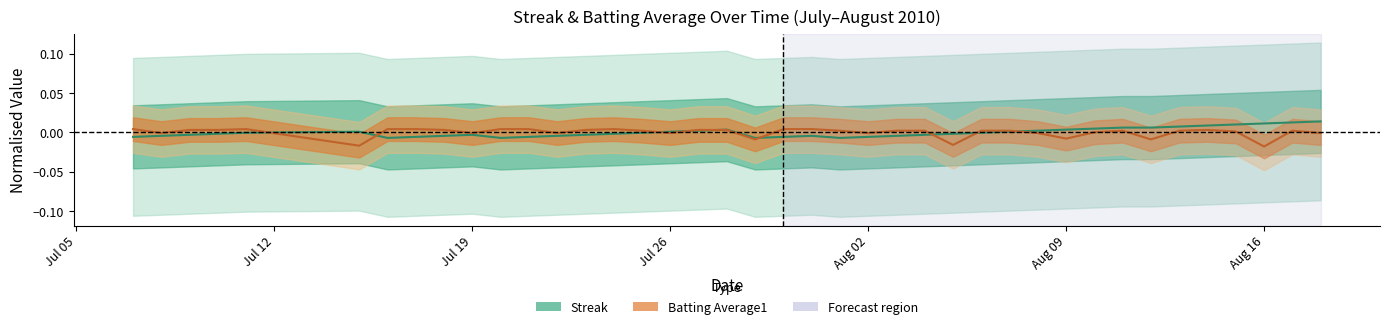

True or false: Streak has a value of -0.0 at Jul 26.

True